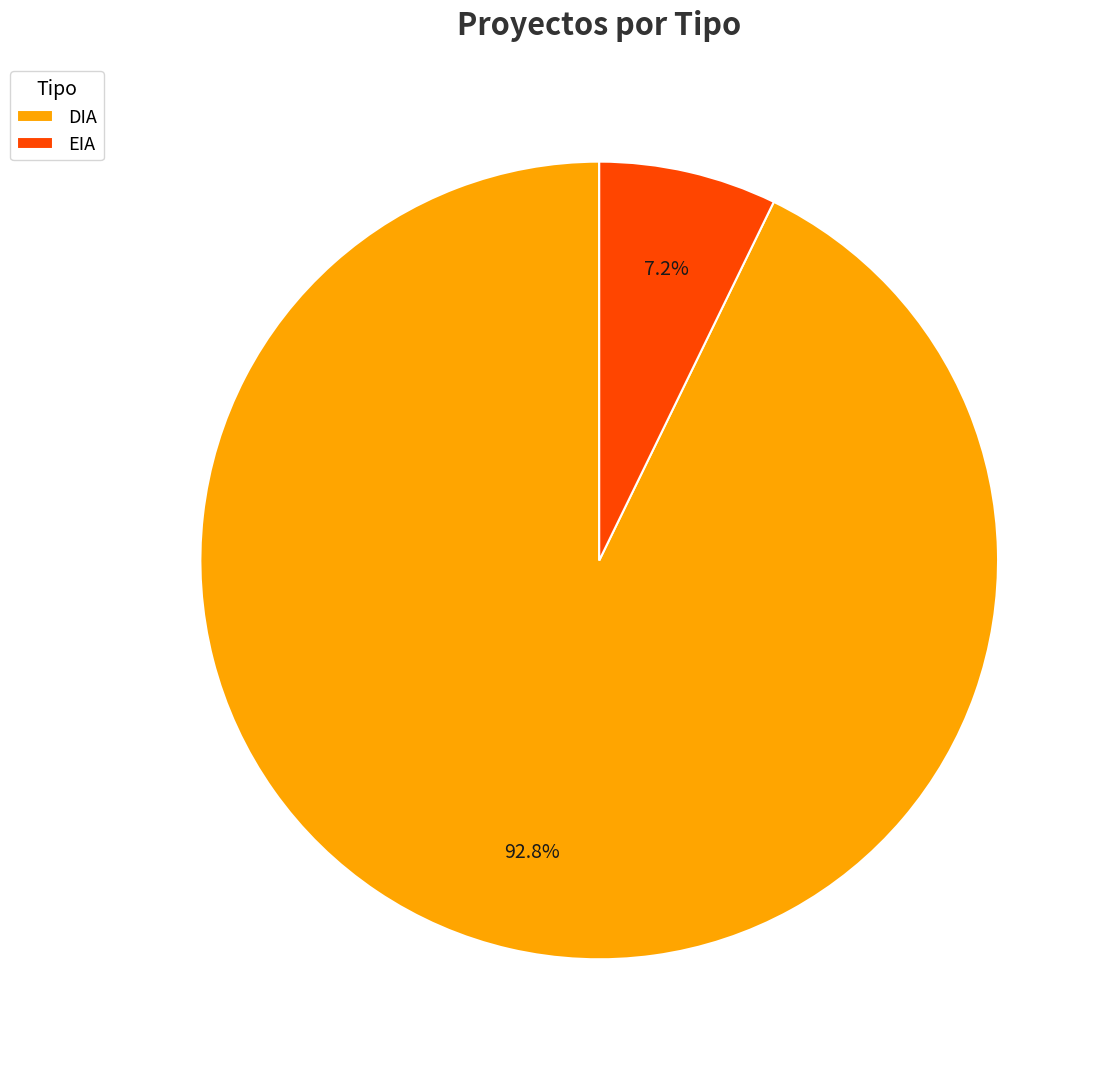

Which has a higher value, DIA or EIA?

DIA